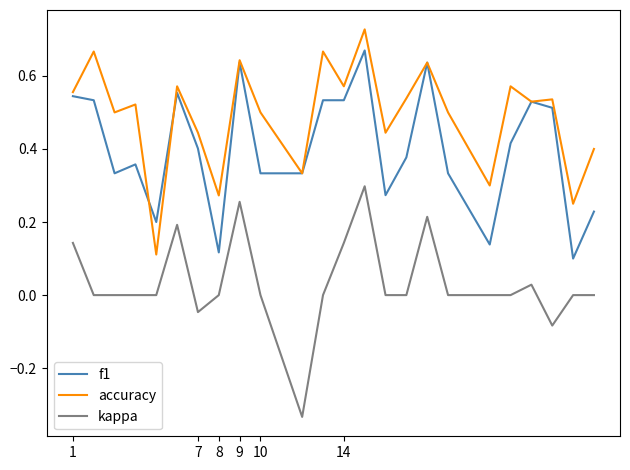

Rank the series by their average value, from highest to lowest.

accuracy, f1, kappa